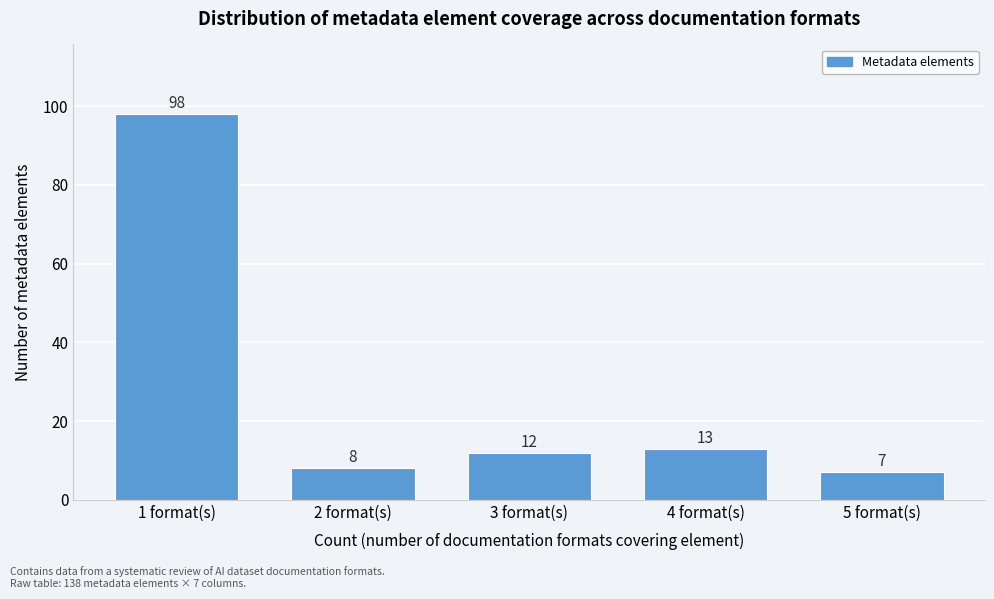

Reading left to right, what are all the values shown in this chart?

98	8	12	13	7